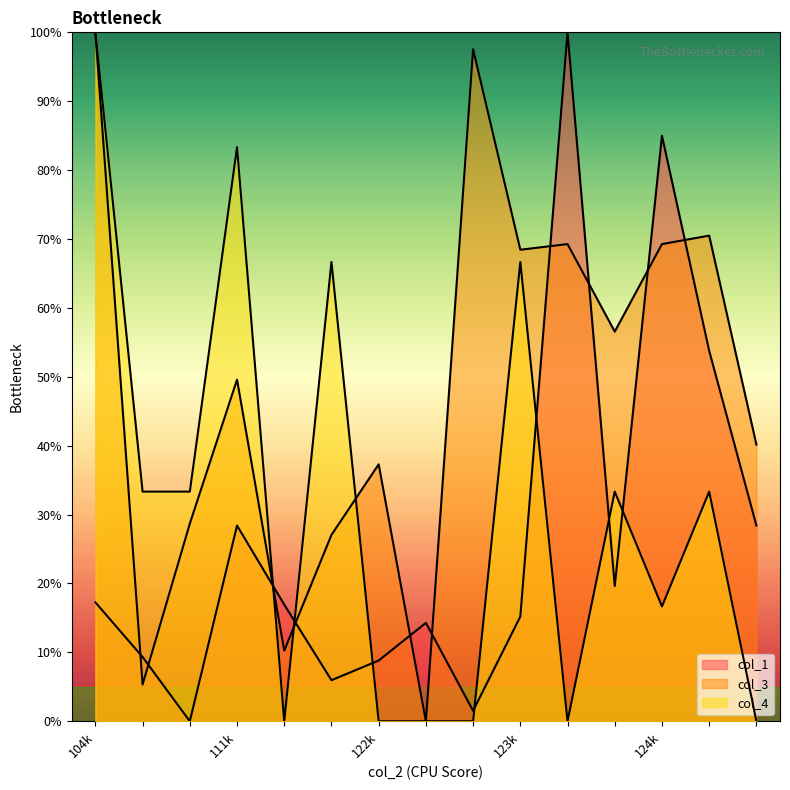

At how many categories does at least one series exceed 62?

8